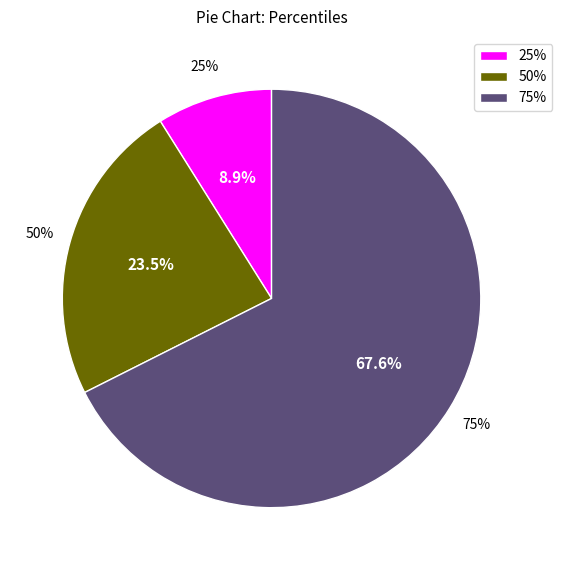

What percentage do 75% and 25% together represent?

76.5%